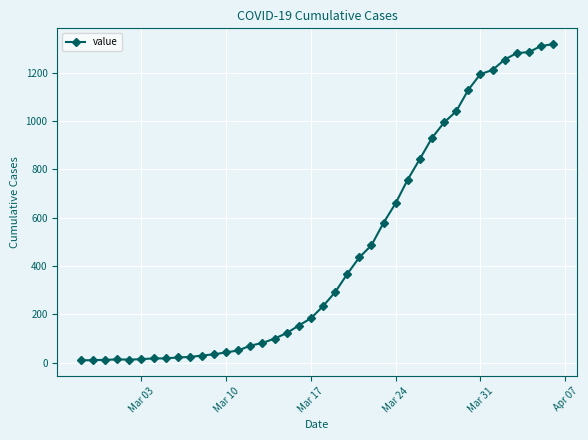

What is the difference between the maximum and minimum values?

1308